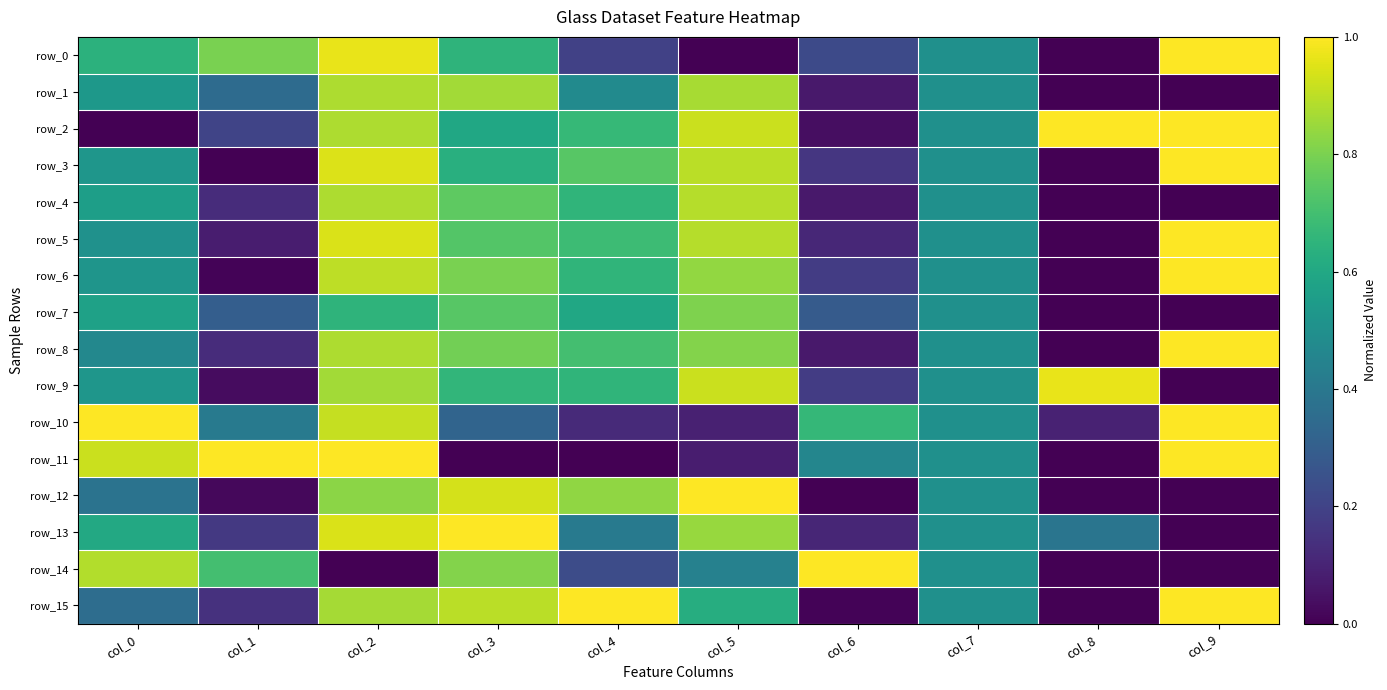

What is the difference between the second highest and second lowest values in the row_15 series?

1.0